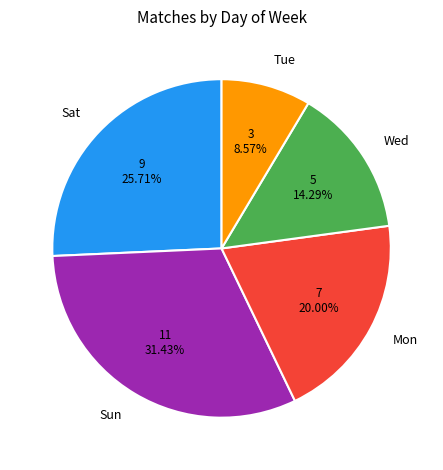

What percentage is the Wed slice, to the nearest percent?

14%